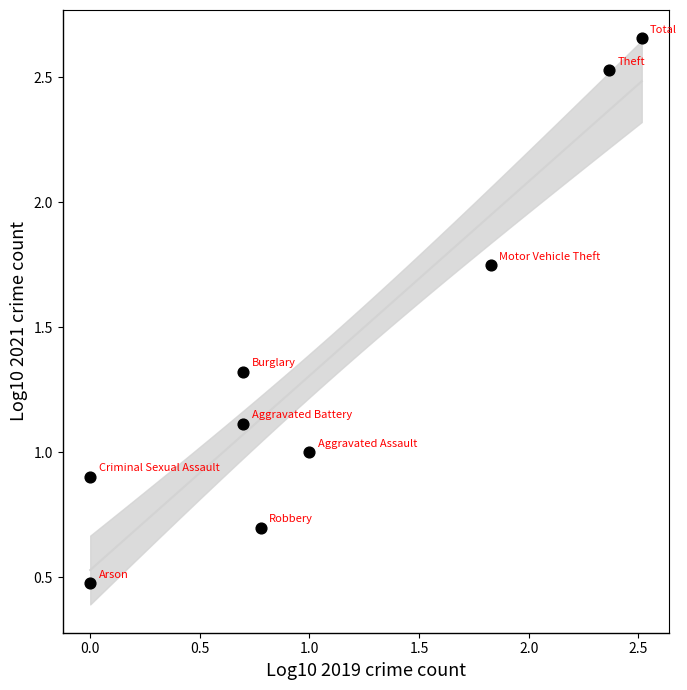

What is the average Y value?

1.4